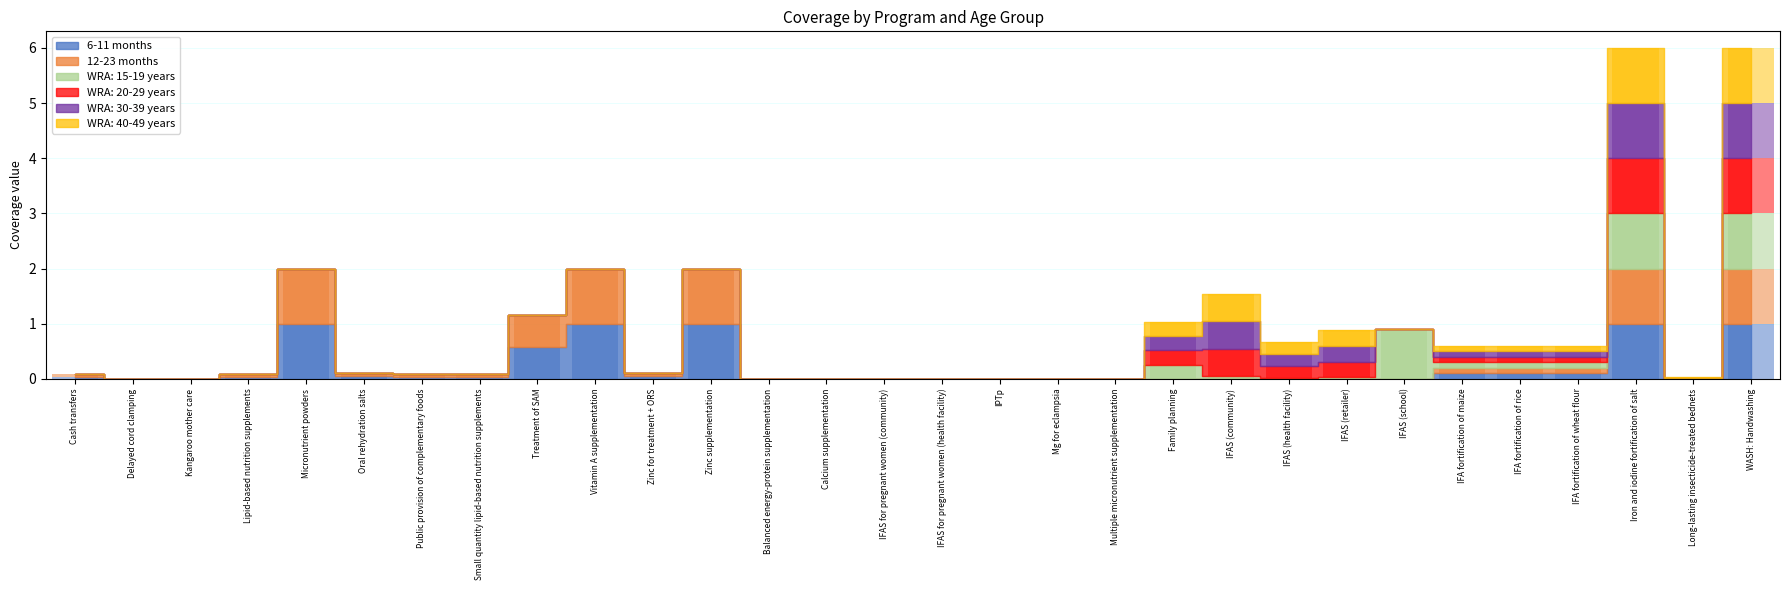

Is it true that WRA: 20-29 years equals 0.1 at IFA fortification of rice?

False